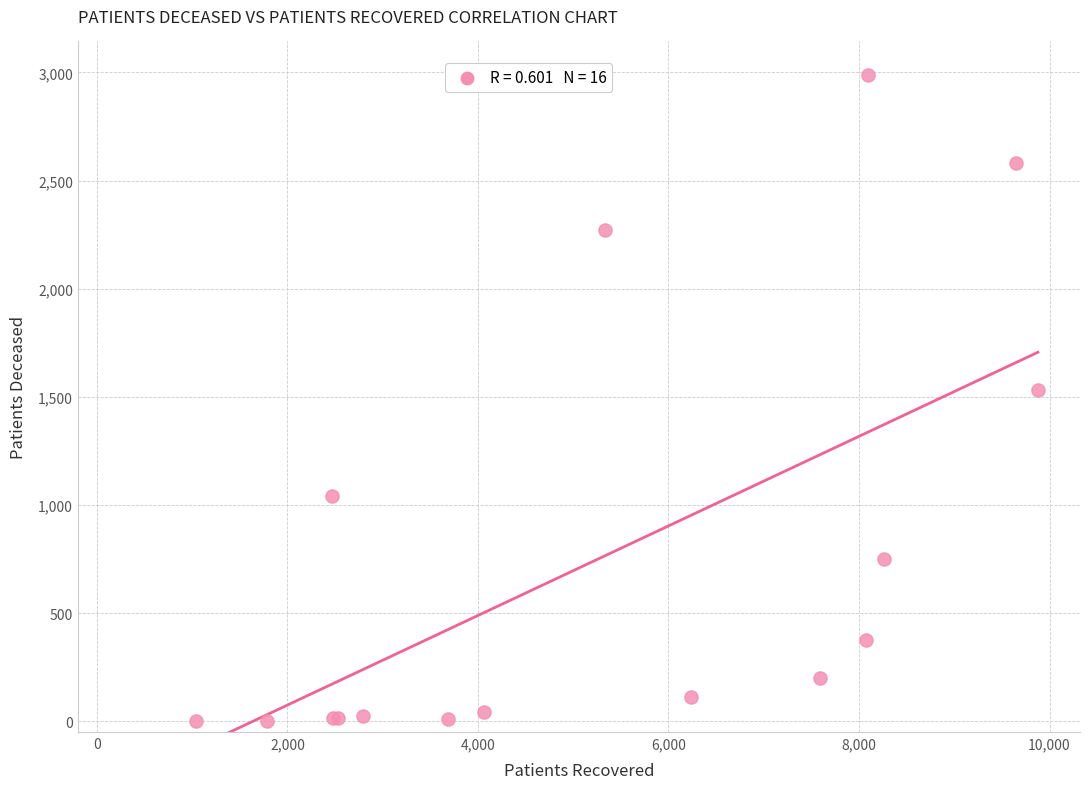

What Y value in the scatter plot is closest to 1495?

1530